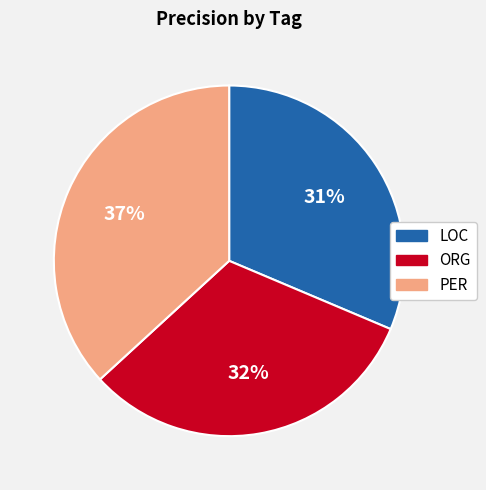

Which category has the biggest portion of the pie?

PER